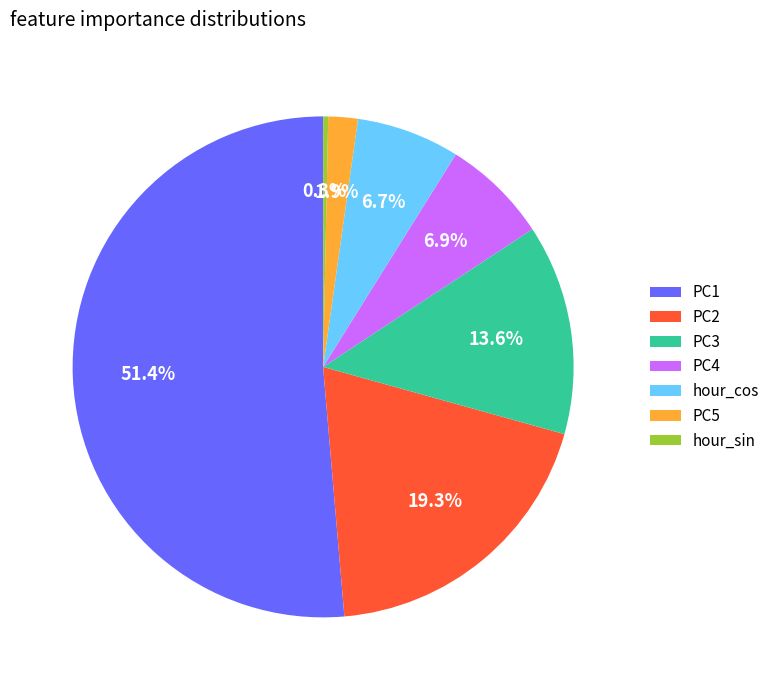

Does any single category account for the majority?

Yes